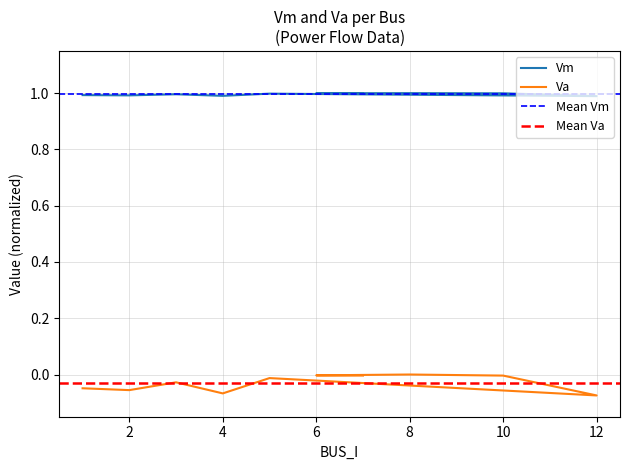

List the series in order of their peak value, lowest first.

Va, Vm